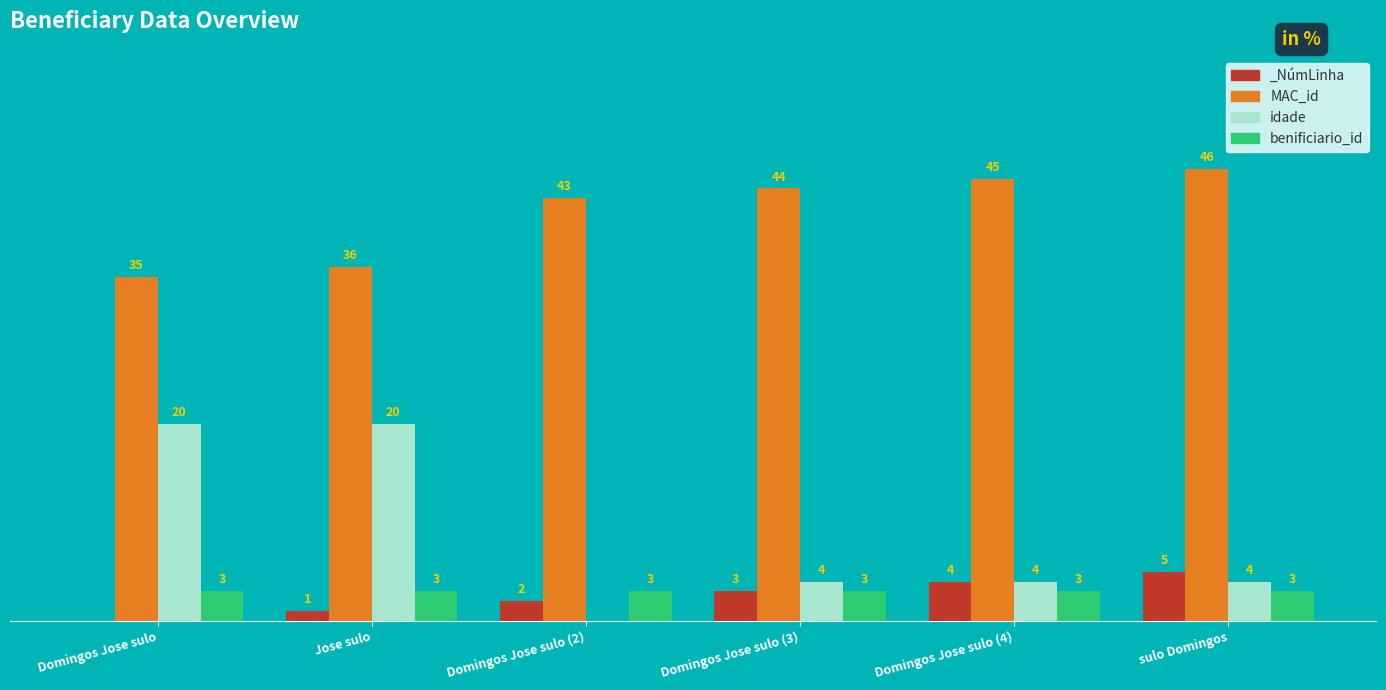

Read the MAC_id value at Domingos Jose sulo (4), to the nearest 5.

45